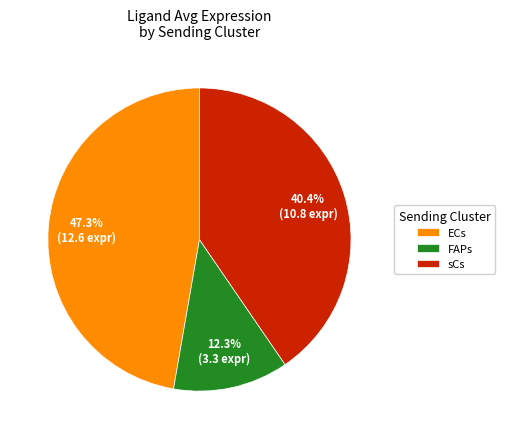

Does ECs account for over 50% of the chart?

No